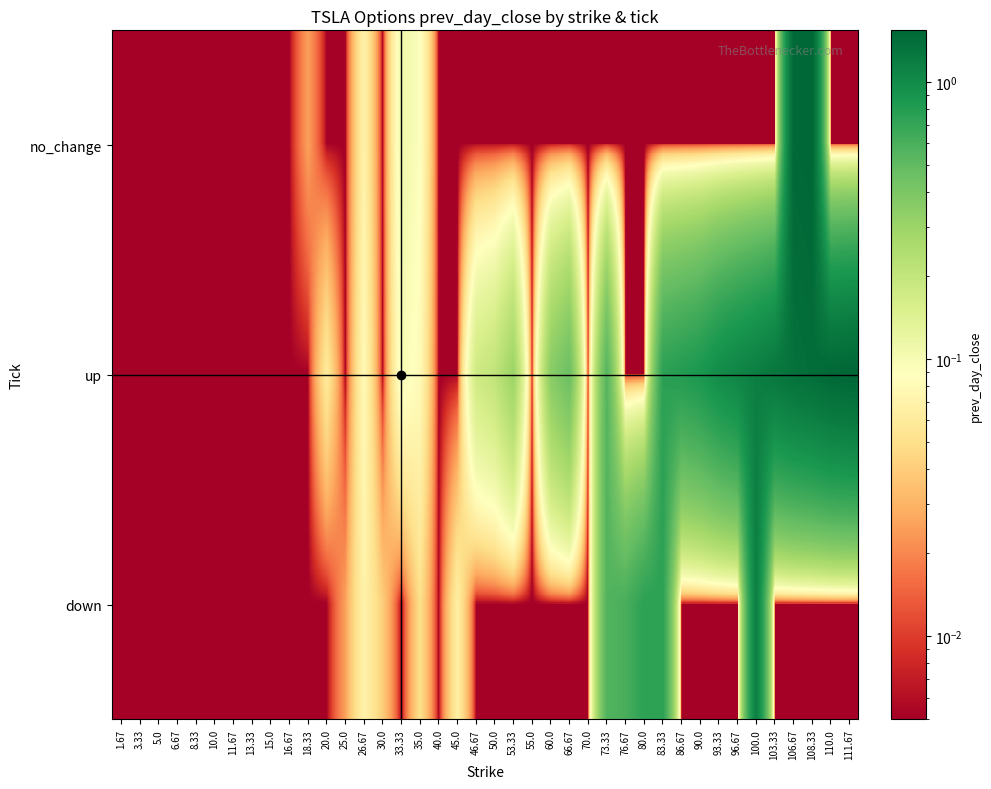

Reading left to right, what are all the values shown in this chart?

no_change: 1.67=0.0	3.33=0.0	5.0=0.0	6.67=0.0	8.33=0.0	10.0=0.0	11.67=0.0	13.33=0.0	15.0=0.0	16.67=0.0	18.33=0.0	20.0=0.0	25.0=0.0	26.67=0.1	30.0=0.0	33.33=0.1	35.0=0.1	40.0=0.0	45.0=0.0	46.67=0.0	50.0=0.0	53.33=0.0	55.0=0.0	60.0=0.0	66.67=0.0	70.0=0.0	73.33=0.0	76.67=0.0	80.0=0.0	83.33=0.0	86.67=0.0	90.0=0.0	93.33=0.0	96.67=0.0	100.0=0.0	103.33=0.0	106.67=1.5	108.33=1.5	110.0=0.0	111.67=0.0
up: 1.67=0.0	3.33=0.0	5.0=0.0	6.67=0.0	8.33=0.0	10.0=0.0	11.67=0.0	13.33=0.0	15.0=0.0	16.67=0.0	18.33=0.0	20.0=0.1	25.0=0.0	26.67=0.1	30.0=0.0	33.33=0.1	35.0=0.1	40.0=0.0	45.0=0.0	46.67=0.2	50.0=0.2	53.33=0.3	55.0=0.0	60.0=0.4	66.67=0.5	70.0=0.0	73.33=0.6	76.67=0.0	80.0=0.0	83.33=0.8	86.67=0.8	90.0=0.9	93.33=1.0	96.67=1.1	100.0=1.2	103.33=1.3	106.67=1.4	108.33=1.4	110.0=1.5	111.67=1.5
down: 1.67=0.0	3.33=0.0	5.0=0.0	6.67=0.0	8.33=0.0	10.0=0.0	11.67=0.0	13.33=0.0	15.0=0.0	16.67=0.0	18.33=0.0	20.0=0.0	25.0=0.0	26.67=0.1	30.0=0.0	33.33=0.0	35.0=0.1	40.0=0.0	45.0=0.1	46.67=0.0	50.0=0.0	53.33=0.0	55.0=0.0	60.0=0.0	66.67=0.0	70.0=0.0	73.33=0.6	76.67=0.6	80.0=0.7	83.33=0.8	86.67=0.0	90.0=0.0	93.33=0.0	96.67=0.0	100.0=1.2	103.33=0.0	106.67=0.0	108.33=0.0	110.0=0.0	111.67=0.0